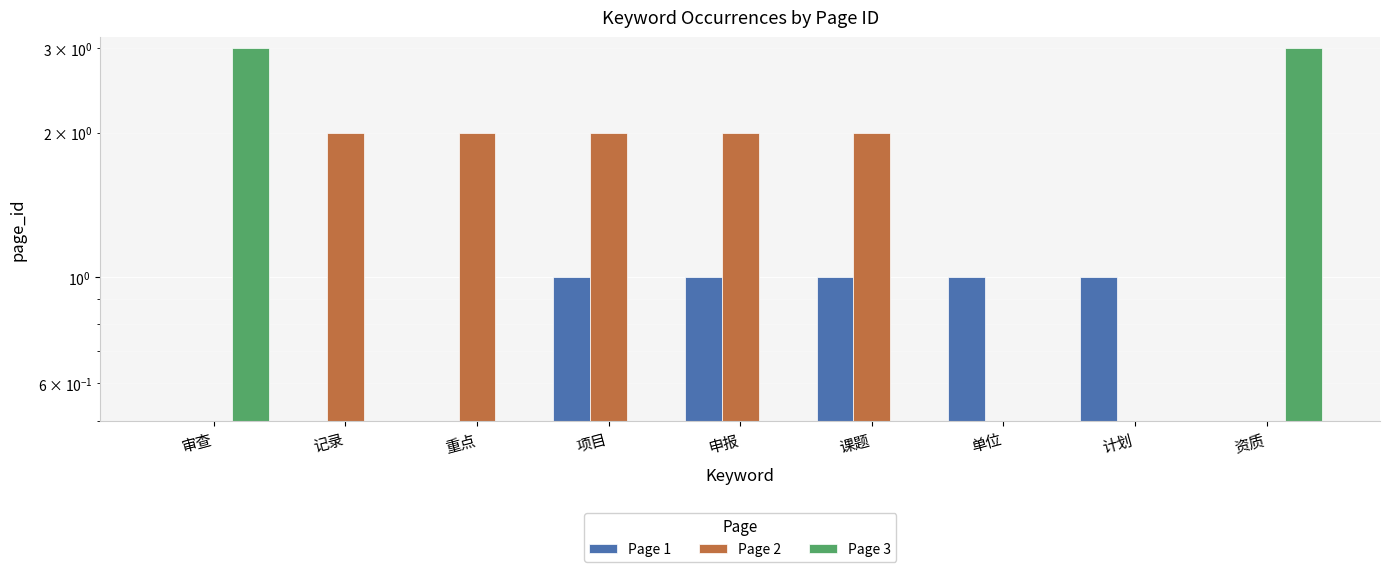

What is the label of the 8th bar from the right?

记录